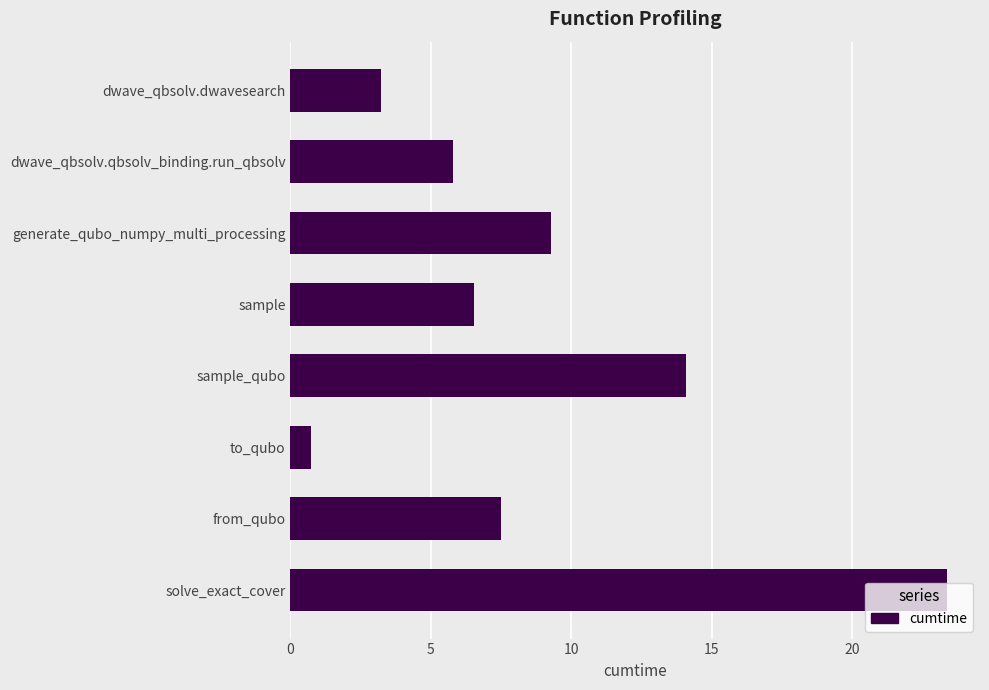

Does the chart contain stacked bars?

No